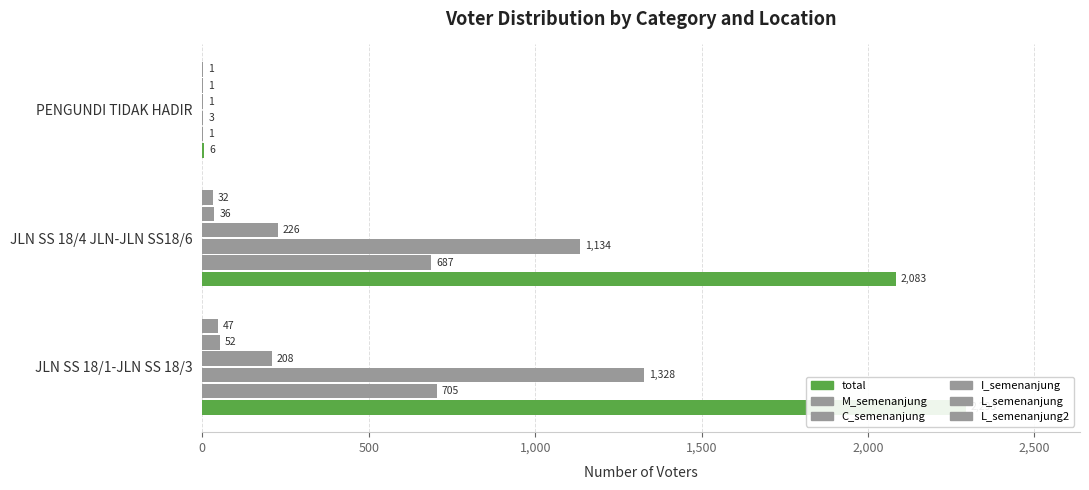

Reading left to right, list all the values displayed in this chart.

total: 2293	2083	6
M_semenanjung: 705	687	1
C_semenanjung: 1328	1134	3
I_semenanjung: 208	226	1
L_semenanjung: 52	36	1
L_semenanjung2: 47	32	1